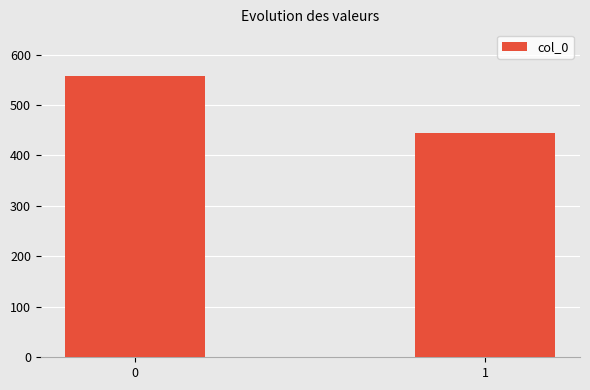

What is the change in value from 0 to 1?

-114